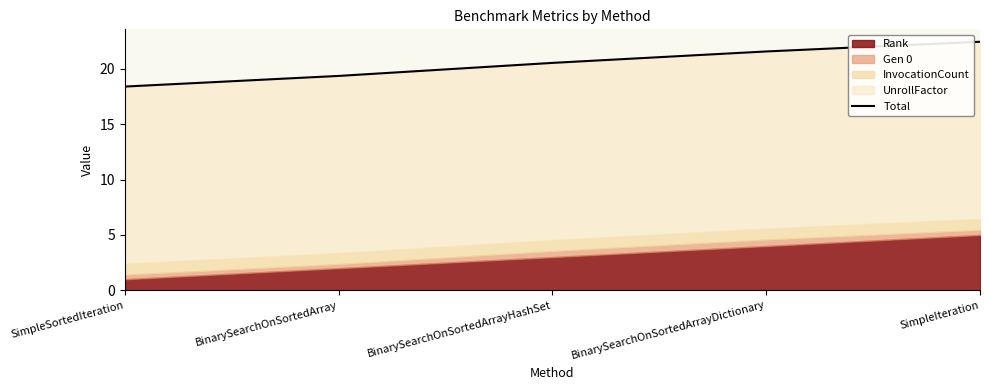

True or false: the data shows 32.4 at BinarySearchOnSortedArray.

False